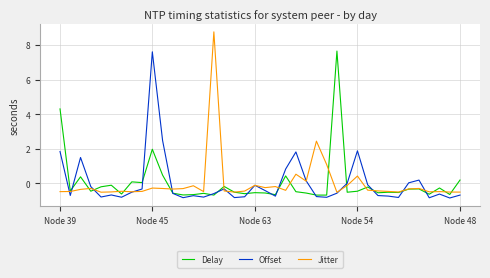

What is the minimum value shown in the chart?

-0.9